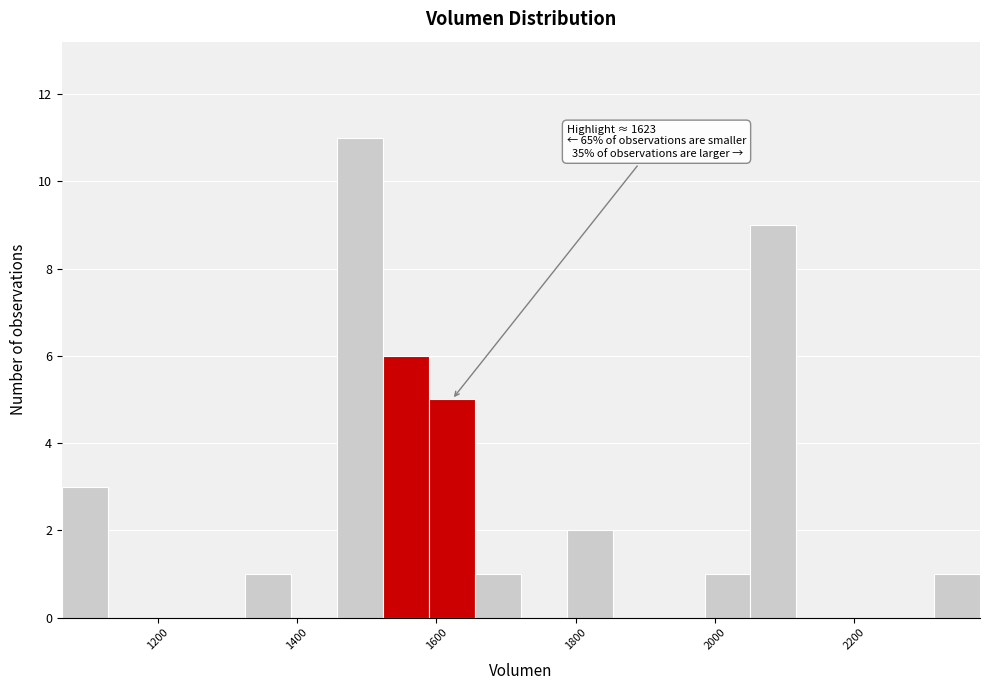

Around what value on the x-axis is the tallest bar? Give the approximate position of its centre, as read against the axis.

1500